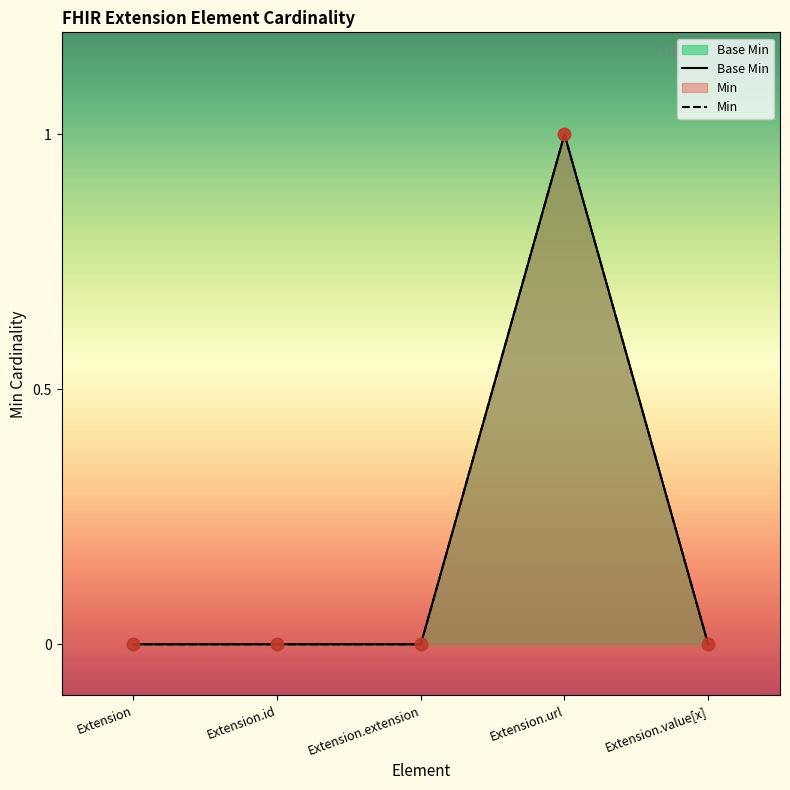

What is the change in value from Extension.extension to Extension.url?

+1